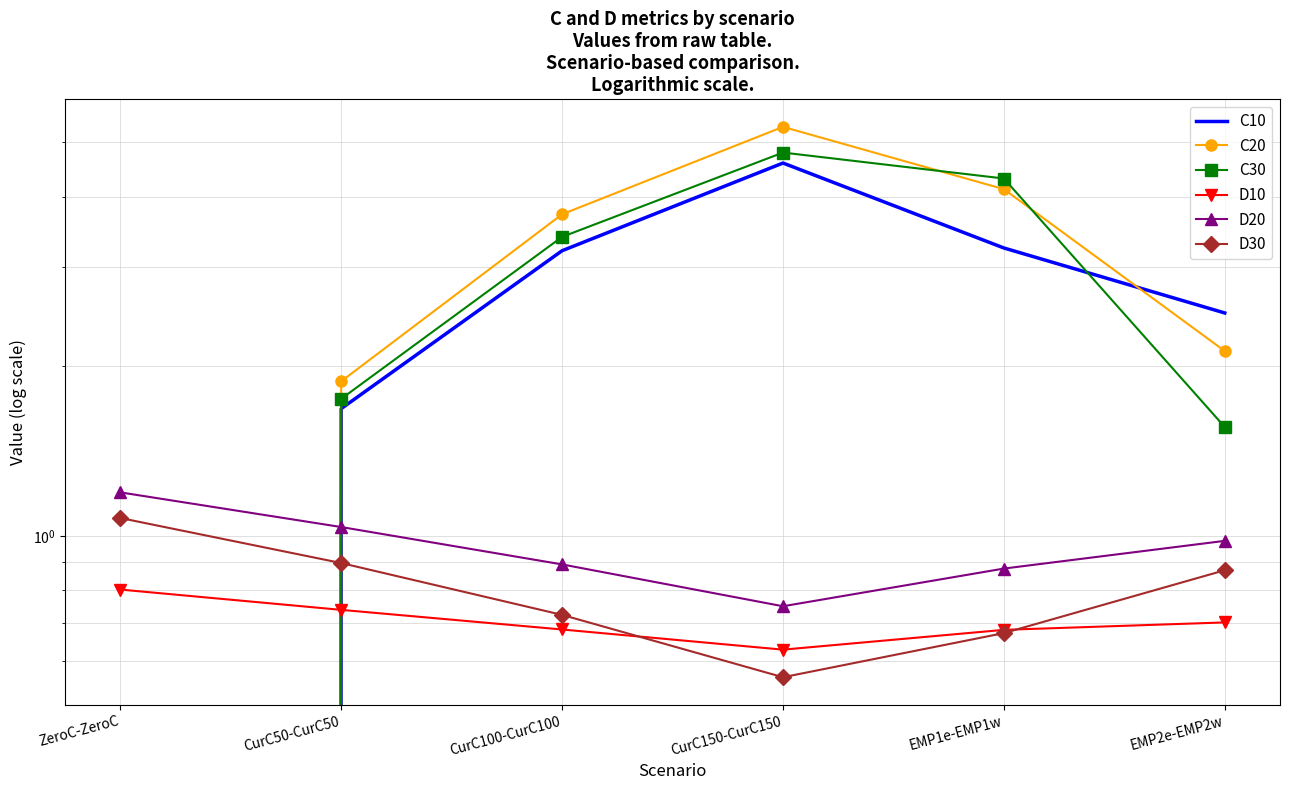

At which category does the chart reach its peak across all series?

CurC150-CurC150